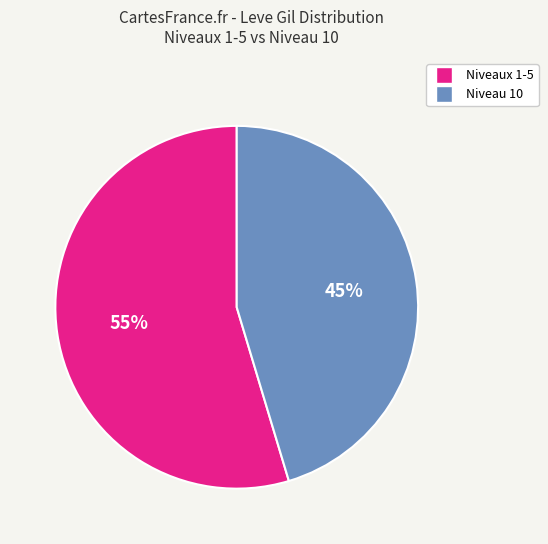

Is there a majority slice in this chart?

Yes